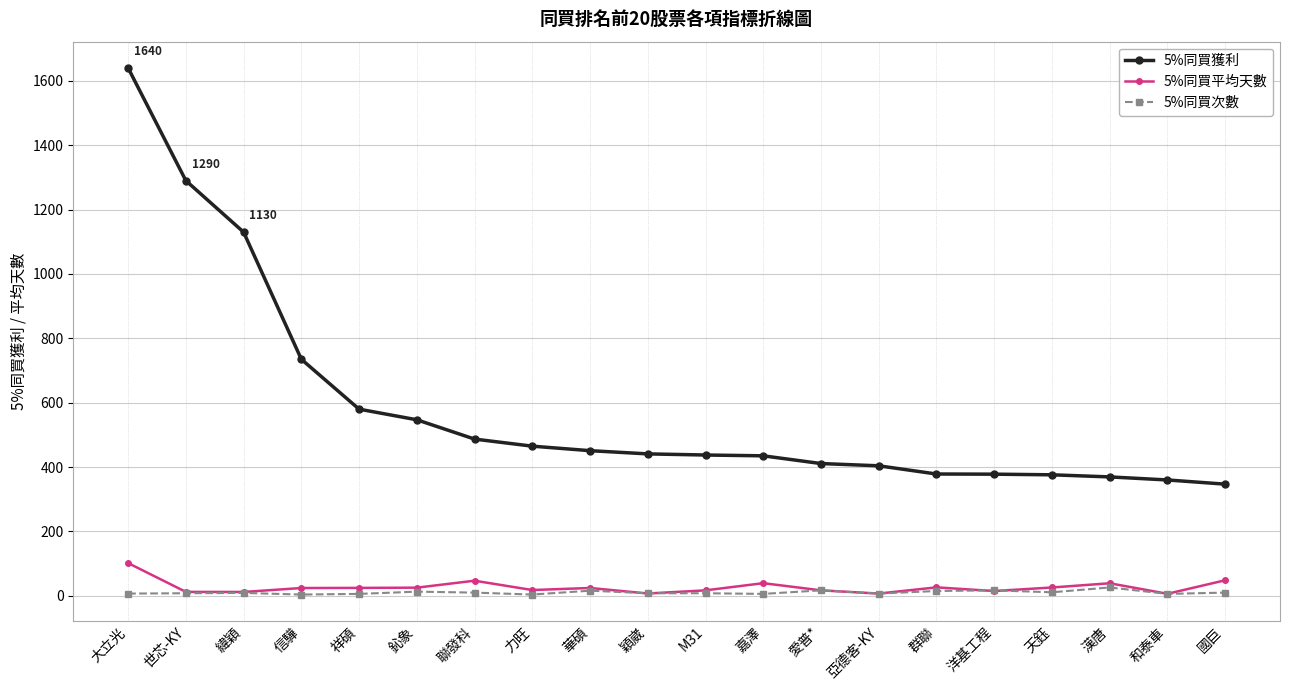

How many lines are shown in the chart?

3